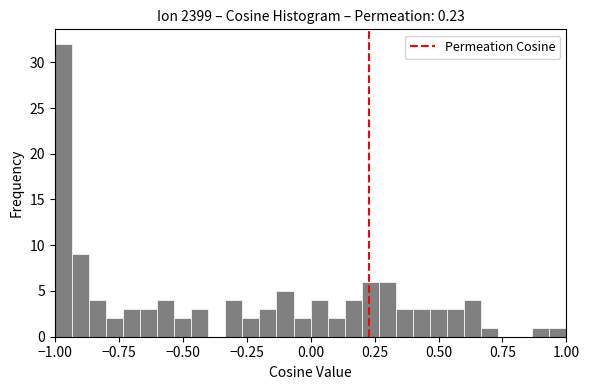

Around what value on the x-axis is the tallest bar? Give the approximate position of its centre, as read against the axis.

-0.95